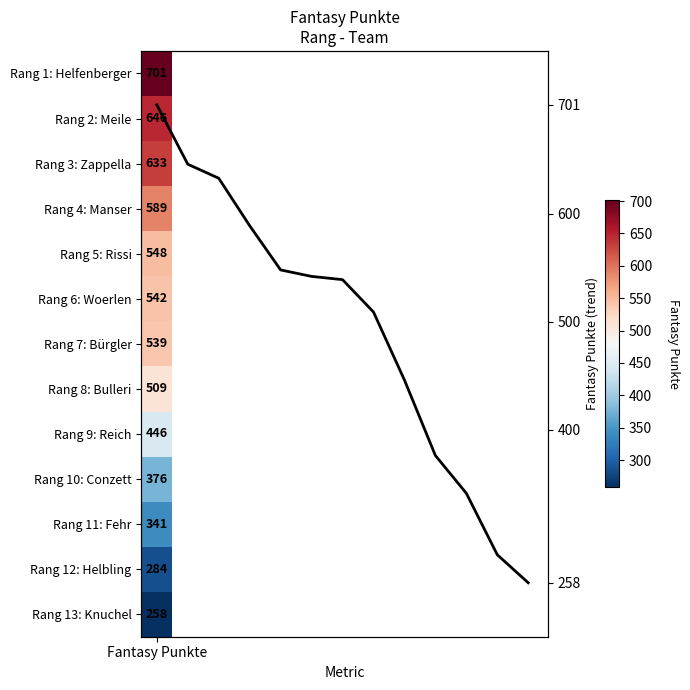

What is the ratio of the value at 4 to the value at 7?

1.1